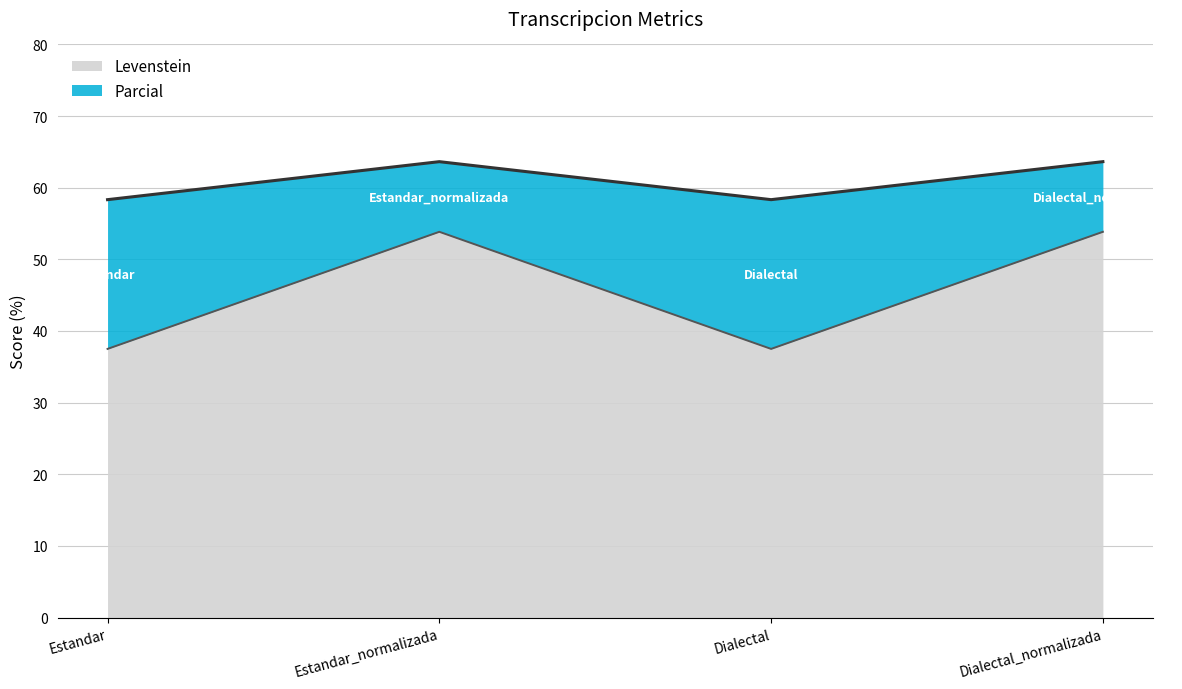

How many interior local peaks does the Parcial series have?

1